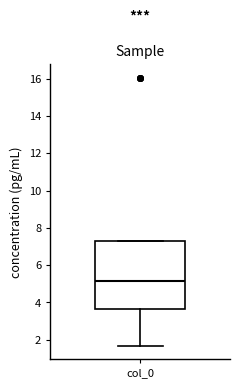

Where is the lower edge of the box for col_0 on the y-axis? The values are not printed on the chart, so give them approximately, as read against the axis.

3.6